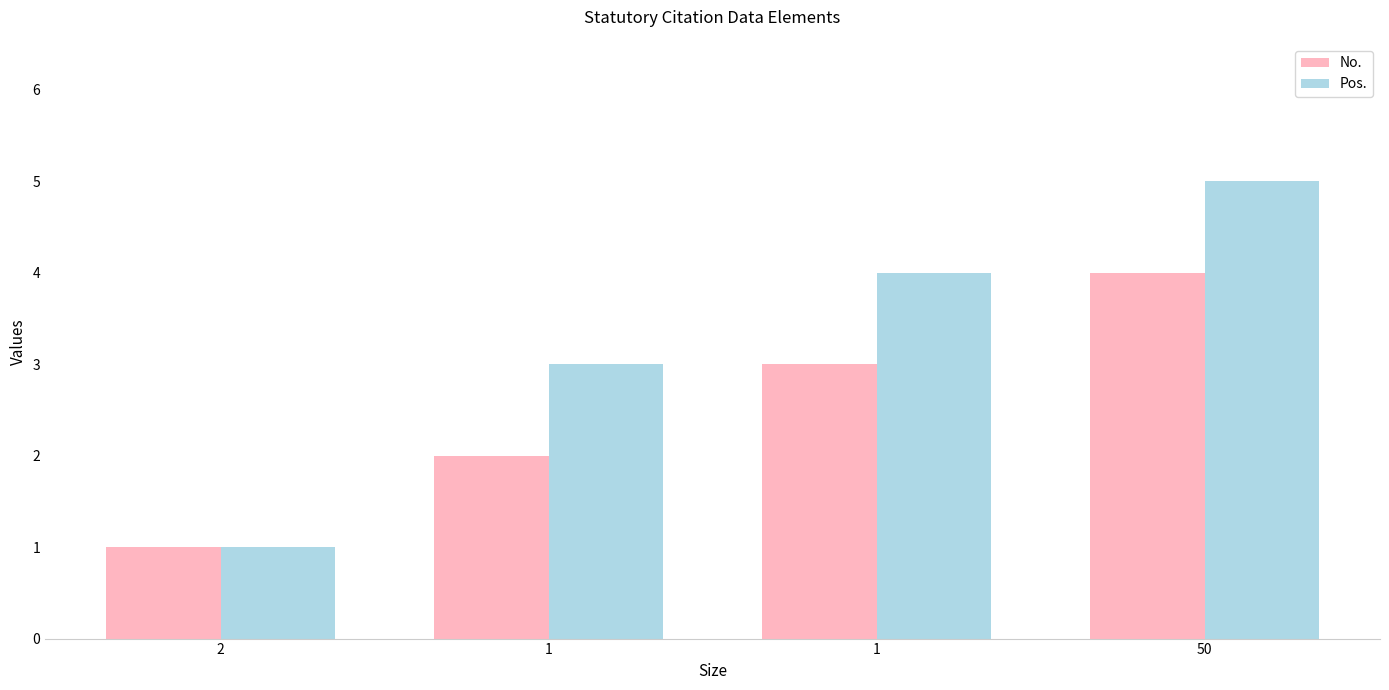

Which series has the largest total across all categories?

Pos.